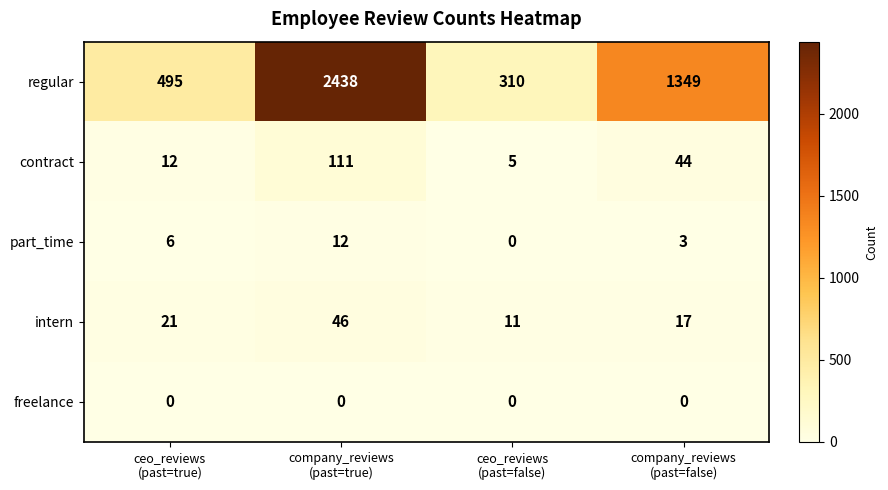

What is the maximum value shown in the chart?

2438